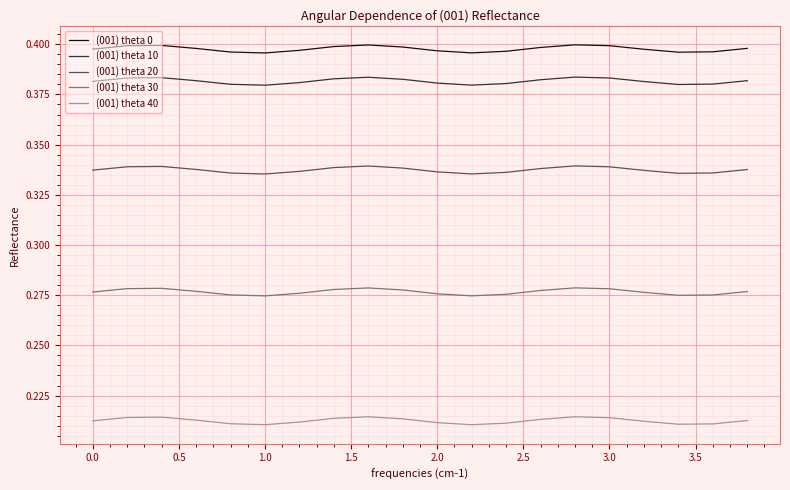

List the series in order of their peak value, lowest first.

(001) theta 40, (001) theta 30, (001) theta 20, (001) theta 10, (001) theta 0